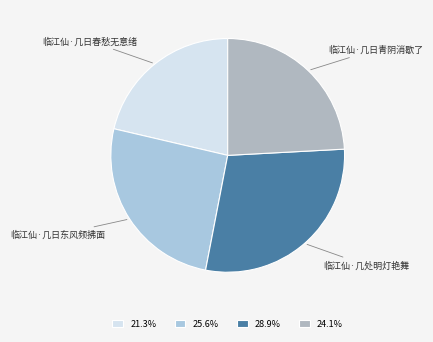

Do 临江仙·几处明灯艳舞 and 临江仙·几日青阴消歇了 together represent more than half of the pie?

Yes